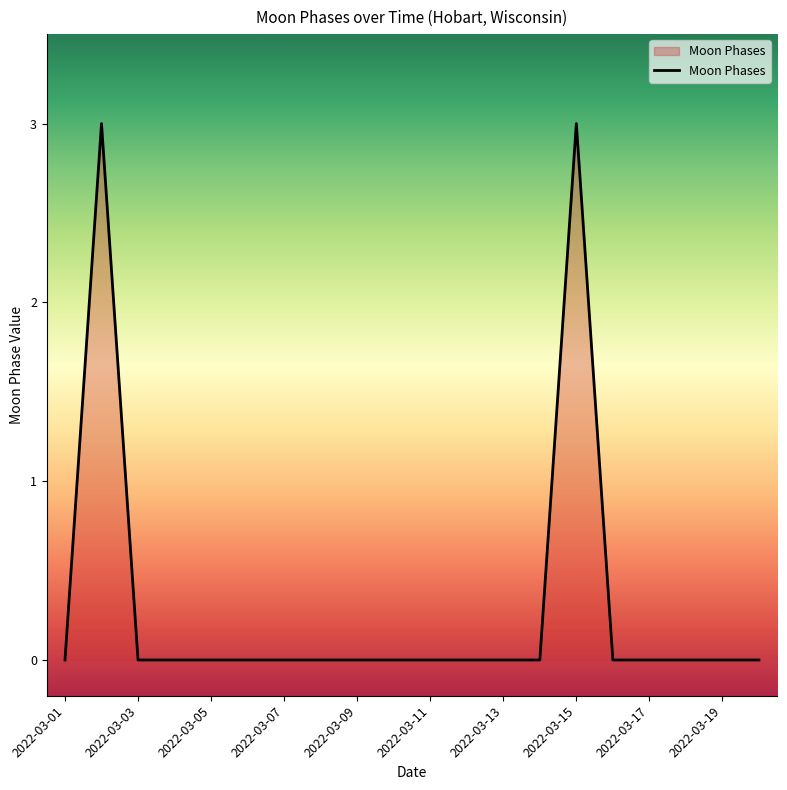

What is the difference between the maximum and minimum values?

3